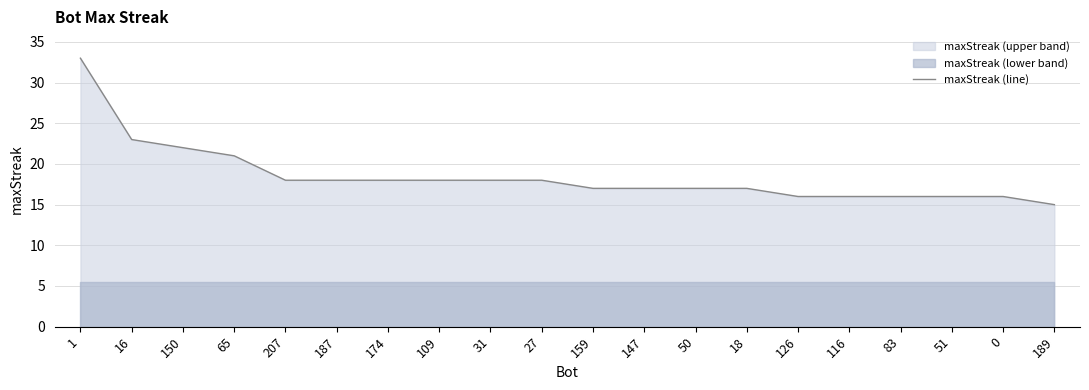

What is the greatest value displayed?

33